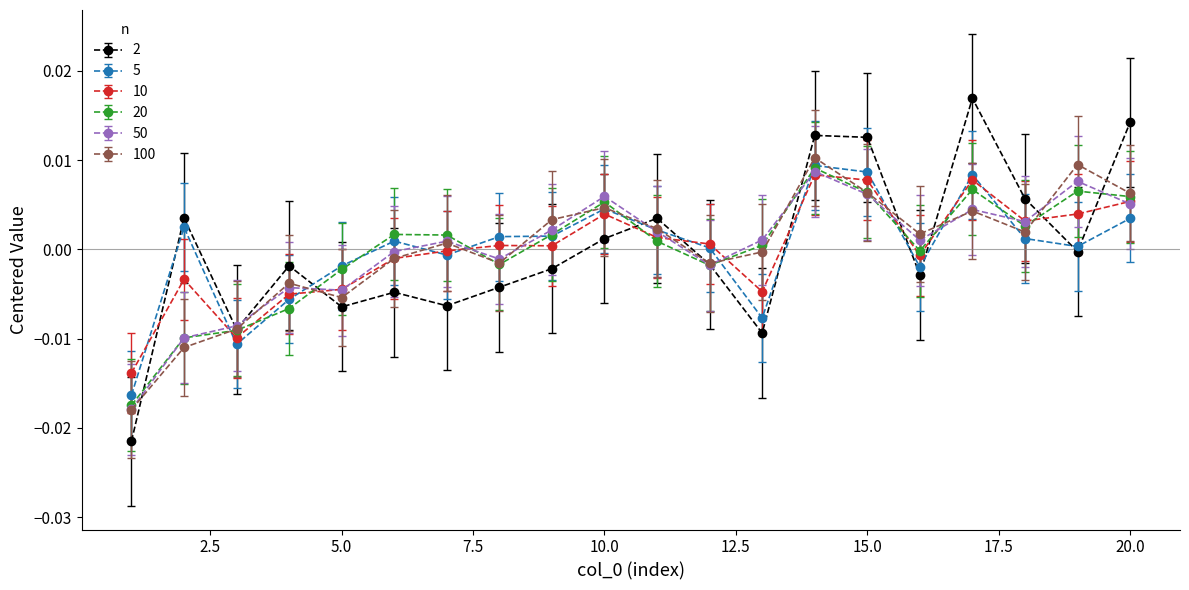

True or false: 100 has more than 0 interior local peaks.

True